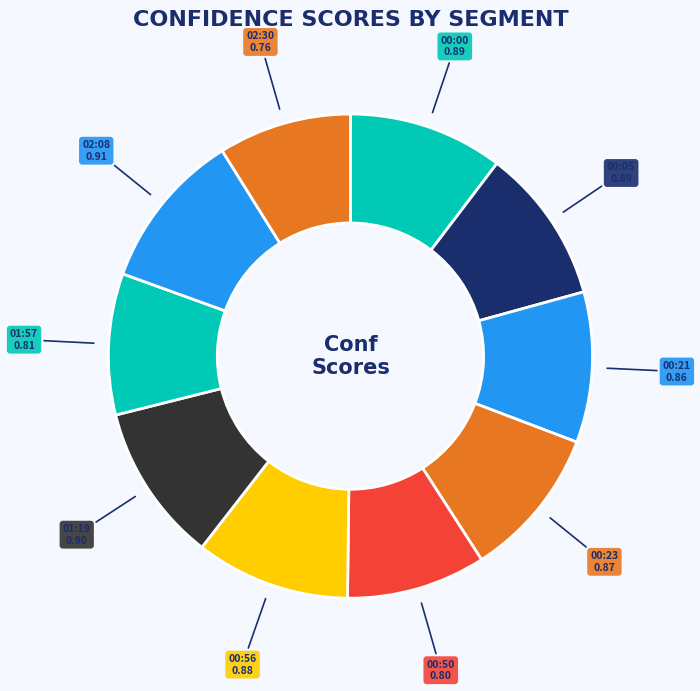

Is there a majority slice in this chart?

No